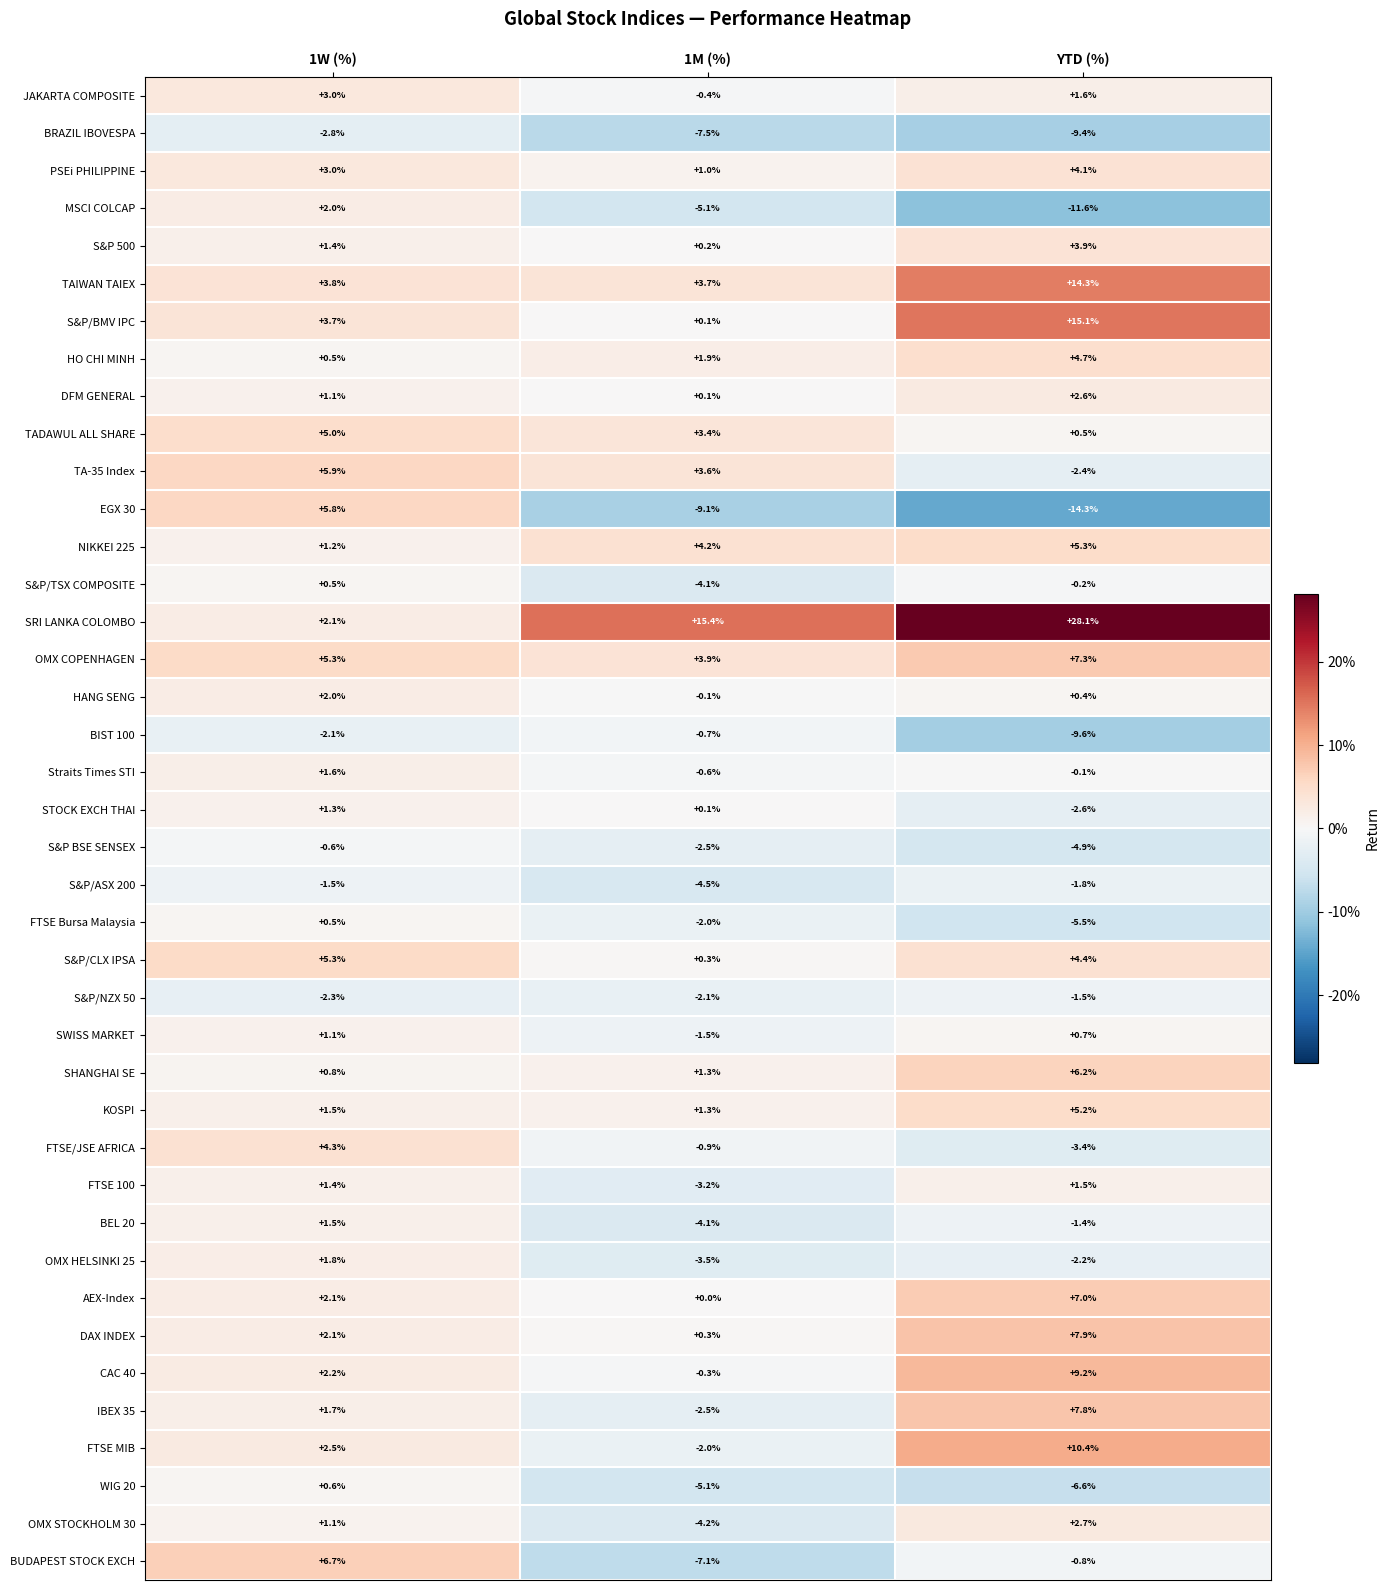

At YTD (%), list the series in order from smallest to largest.

EGX 30, MSCI COLCAP, BIST 100, BRAZIL IBOVESPA, WIG 20, FTSE Bursa Malaysia, S&P BSE SENSEX, FTSE/JSE AFRICA, STOCK EXCH THAI, TA-35 Index, OMX HELSINKI 25, S&P/ASX 200, S&P/NZX 50, BEL 20, BUDAPEST STOCK EXCH, S&P/TSX COMPOSITE, Straits Times STI, HANG SENG, TADAWUL ALL SHARE, SWISS MARKET, FTSE 100, JAKARTA COMPOSITE, DFM GENERAL, OMX STOCKHOLM 30, S&P 500, PSEi PHILIPPINE, S&P/CLX IPSA, HO CHI MINH, KOSPI, NIKKEI 225, SHANGHAI SE, AEX-Index, OMX COPENHAGEN, IBEX 35, DAX INDEX, CAC 40, FTSE MIB, TAIWAN TAIEX, S&P/BMV IPC, SRI LANKA COLOMBO